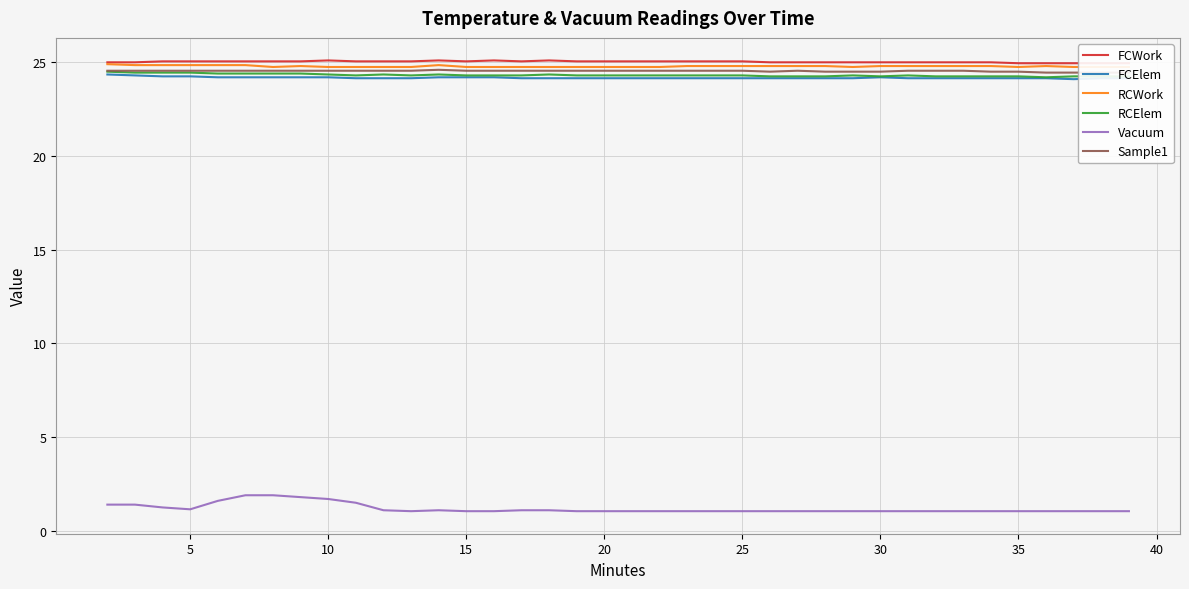

True or false: RCElem and Vacuum cross at least once.

False